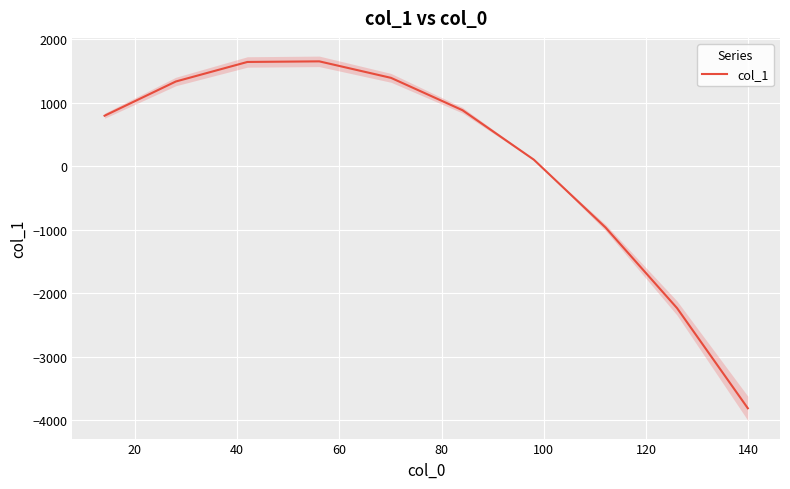

What is the minimum value for col_1?

-3807.6